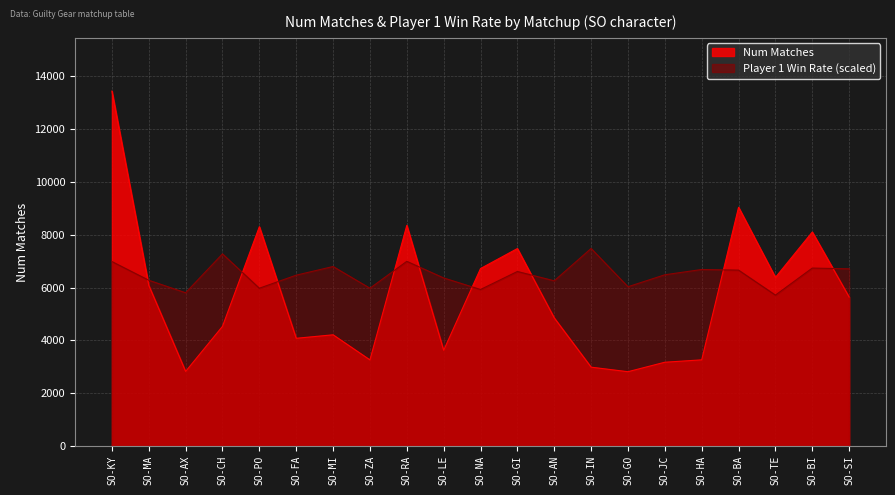

How many interior local valleys does the Num Matches series have?

6